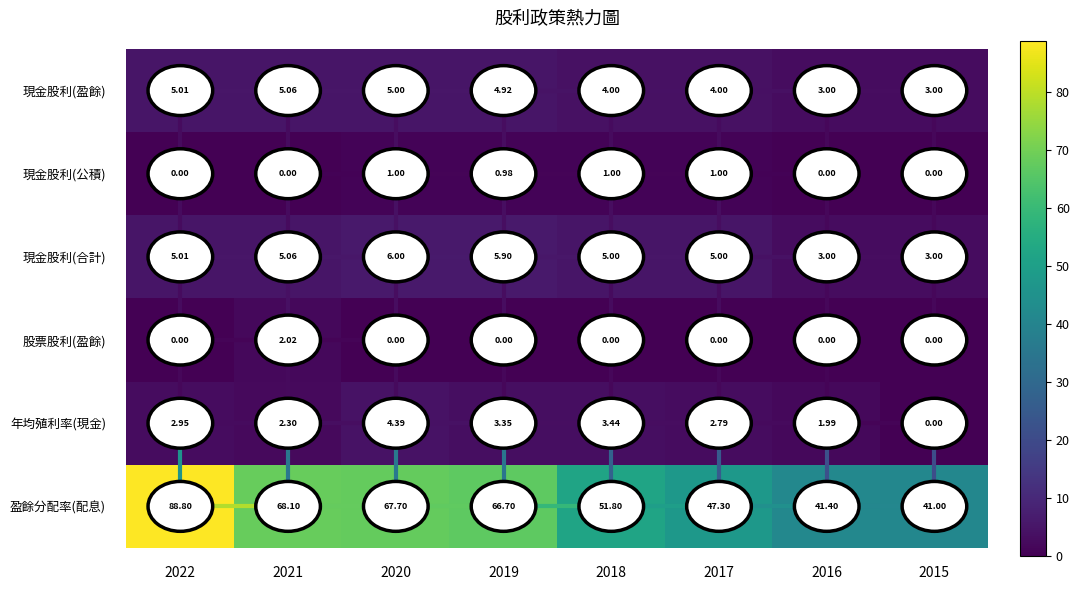

Which series has the largest total across all categories?

盈餘分配率(配息)